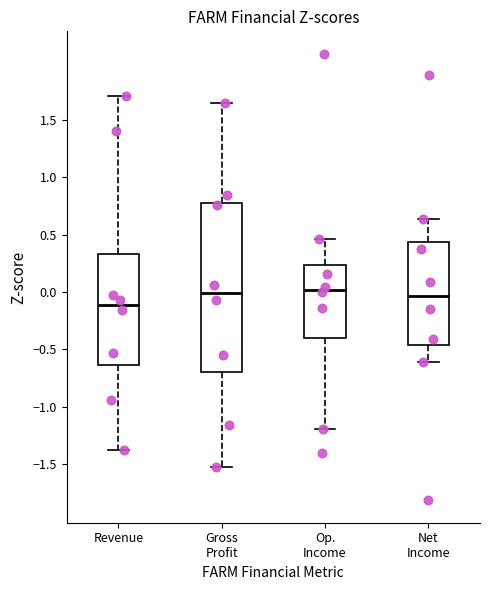

Reading left to right, transcribe this box plot: for each box, give where its median line is, the range the box spans, and where its two whiskers end, as read against the y-axis. The values are not printed on the chart, so give them approximately, as read against the axis.

Revenue: median -0.10, box -0.65 to 0.35, whiskers -1.40 to 1.70
Gross Profit: median 0.00, box -0.70 to 0.80, whiskers -1.55 to 1.65
Op. Income: median 0.00, box -0.40 to 0.25, whiskers -1.20 to 0.45
Net Income: median -0.05, box -0.45 to 0.45, whiskers -0.60 to 0.65